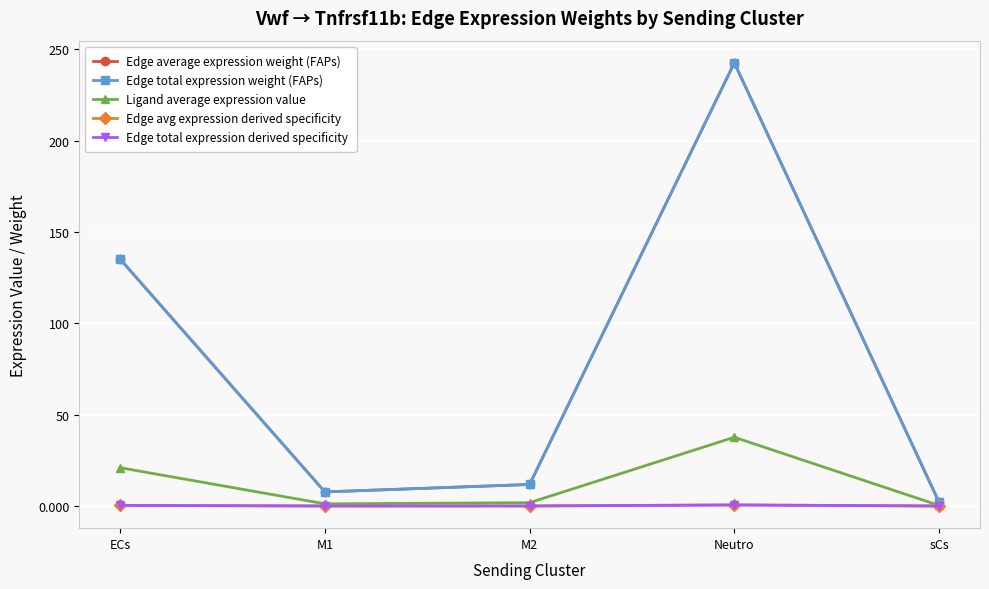

Count the number of categories in the chart.

5